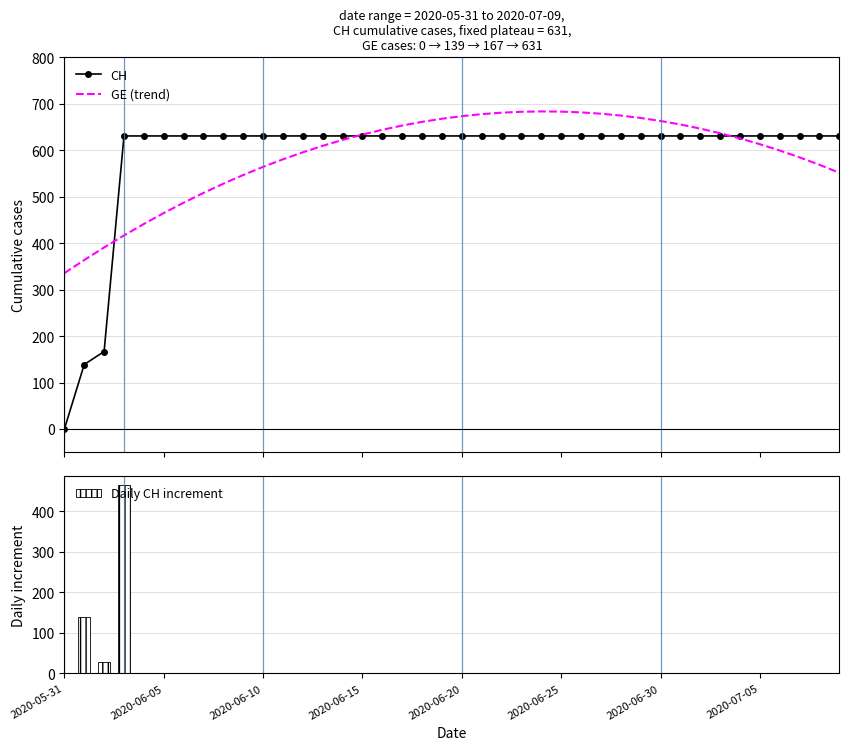

Does the chart contain any negative values?

No